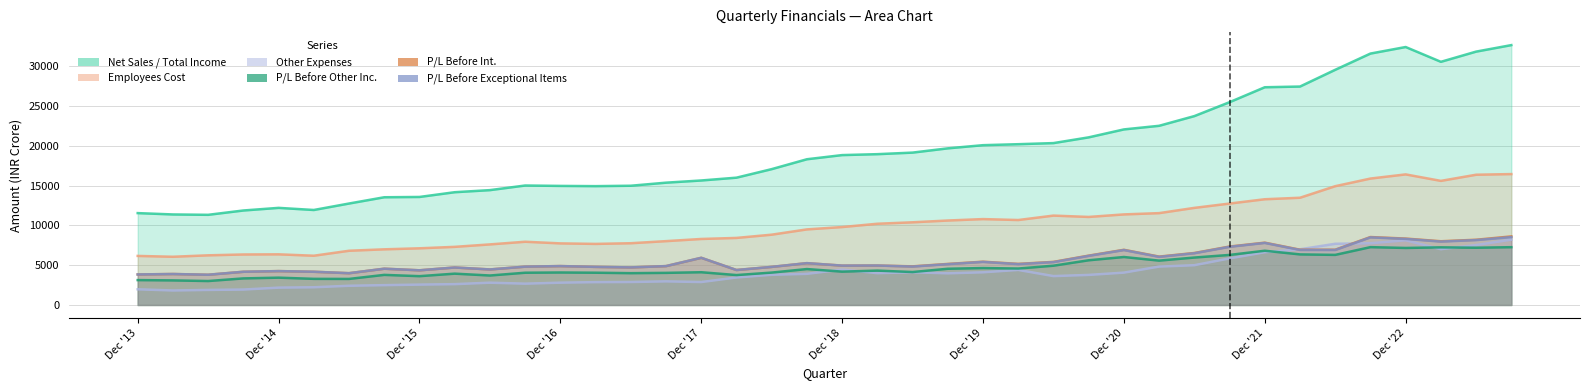

True or false: P/L Before Int and Employees Cost intersect in this chart.

False